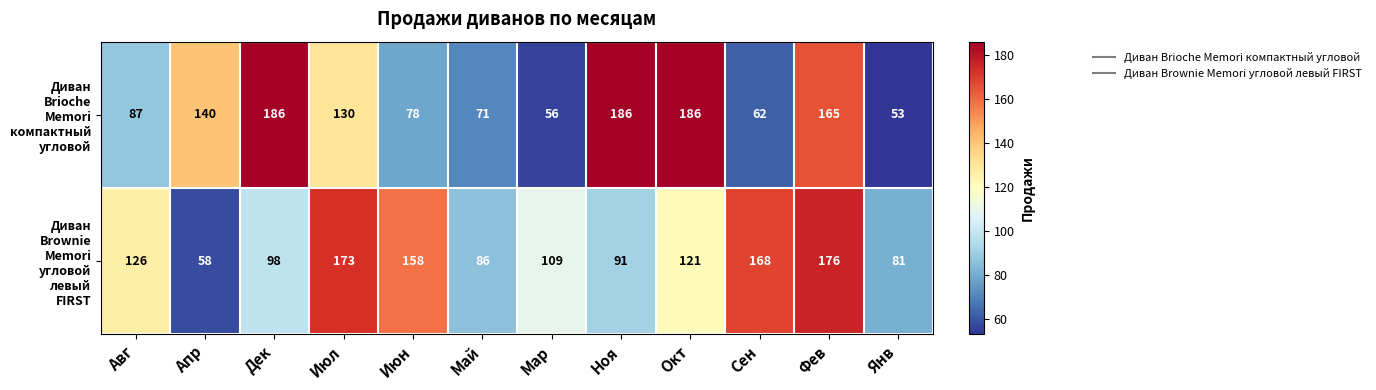

At which category does the chart reach its minimum across all series?

Янв